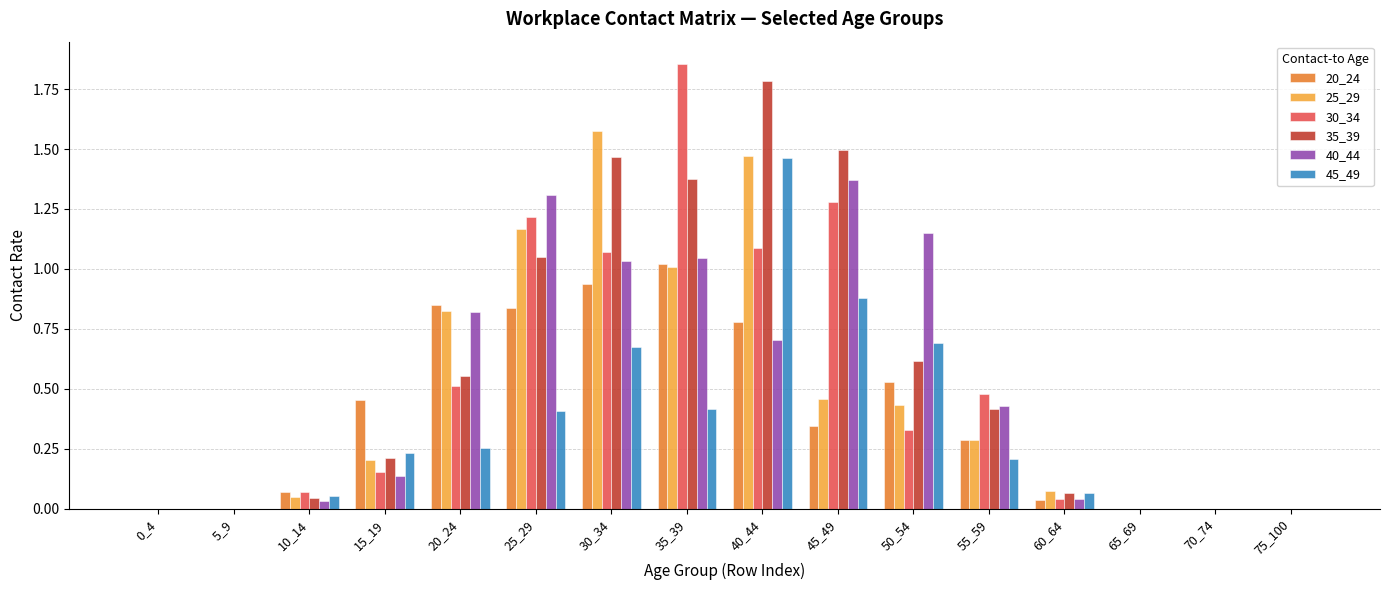

The 35_39 series shows 0.0 at 70_74. True or false?

True